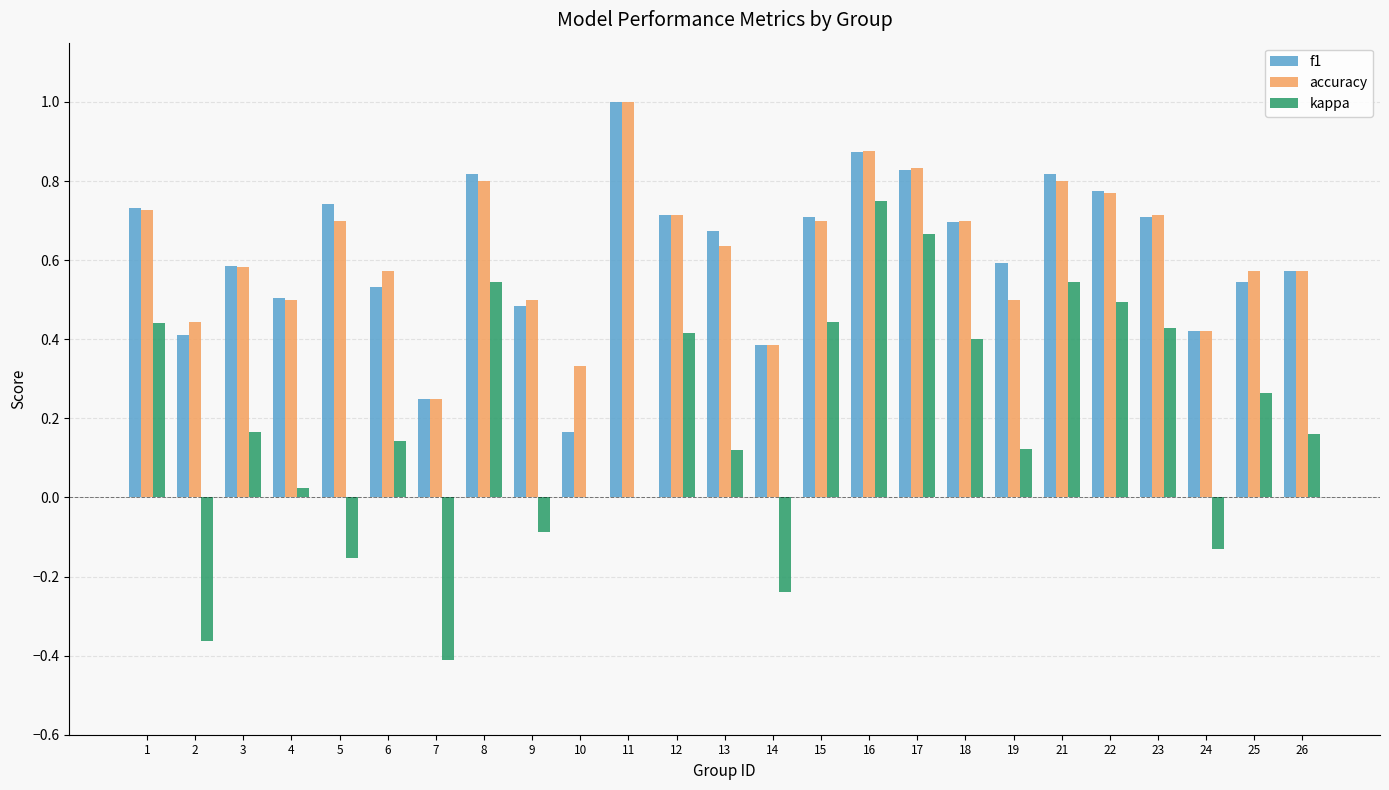

Which category has the highest value in the kappa series?

16